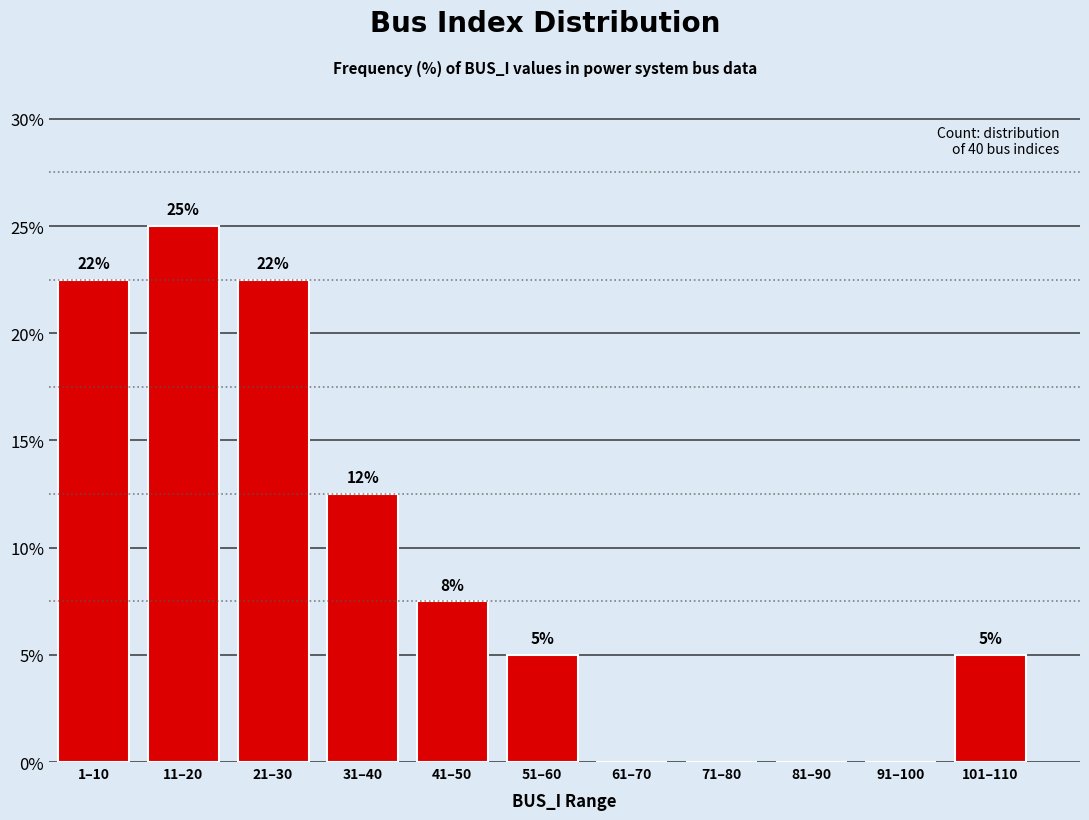

Are the bars horizontal?

No